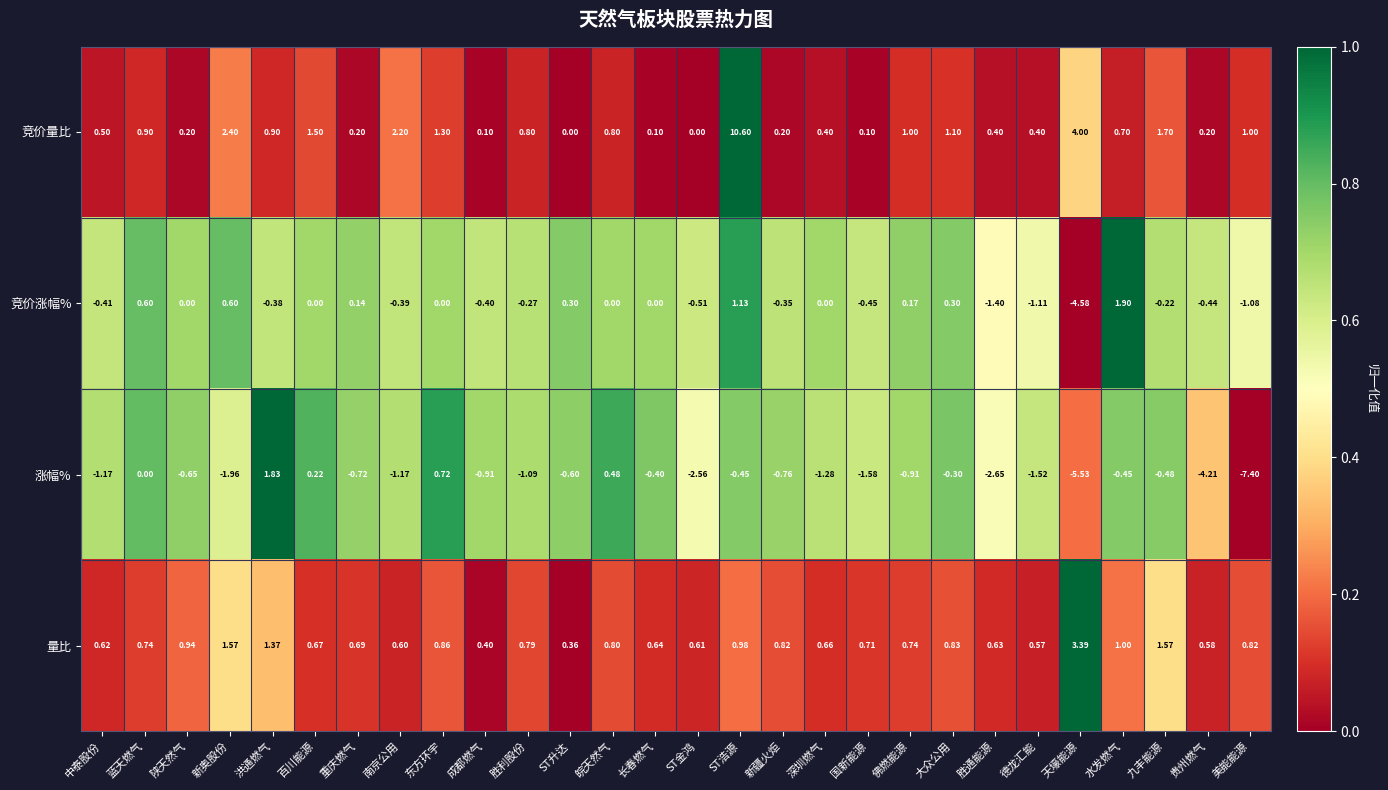

How many distinct data groups are displayed?

4